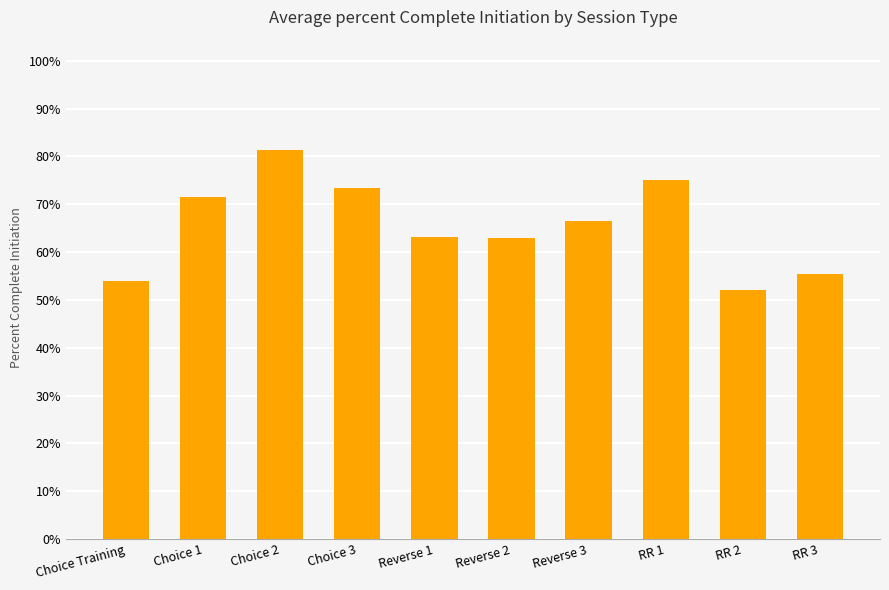

What is the value of the 10th bar from the left?

0.6